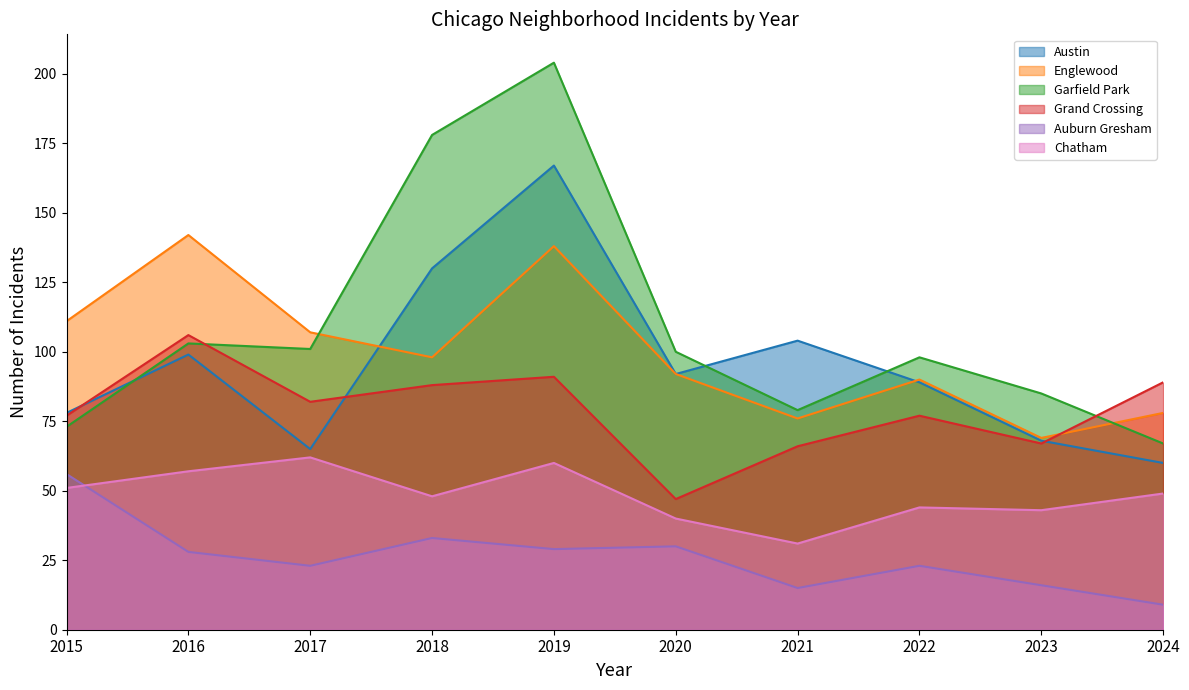

Which series changed the most between 2021 and 2022?

Garfield Park